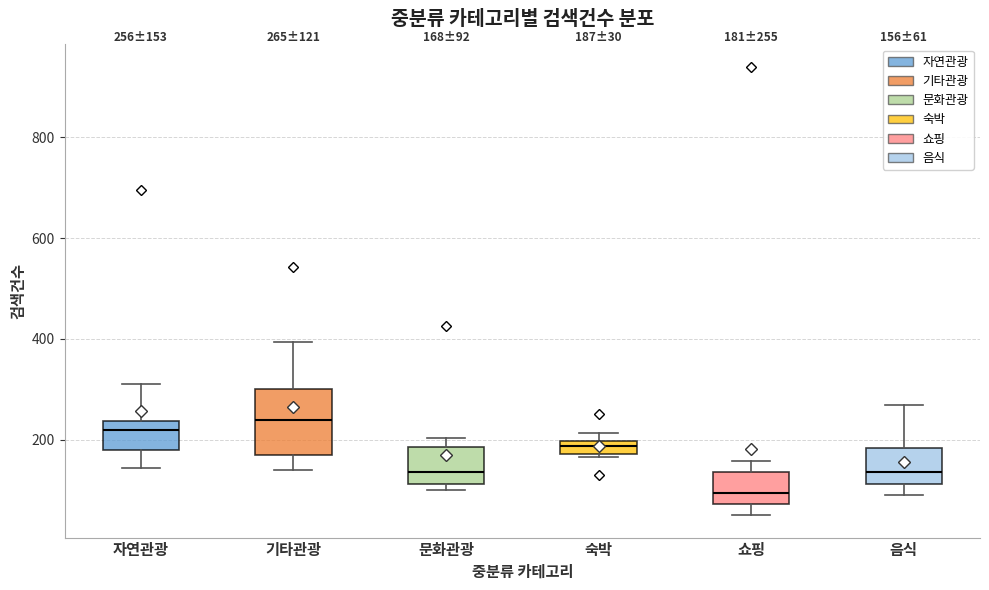

Comparing the boxes themselves (not the whiskers), which one is the tallest?

기타관광